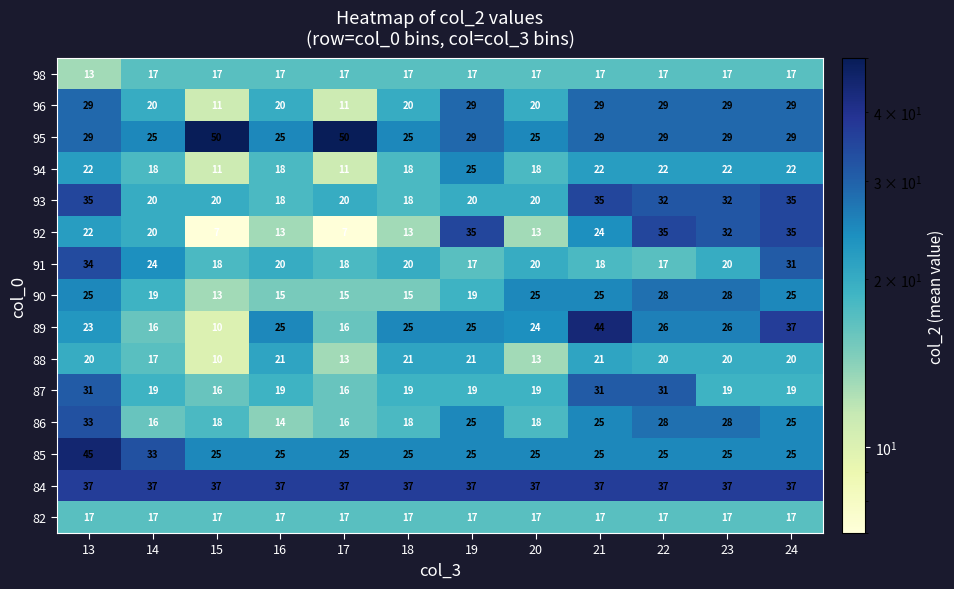

The 85 series shows 45 at 13. True or false?

True